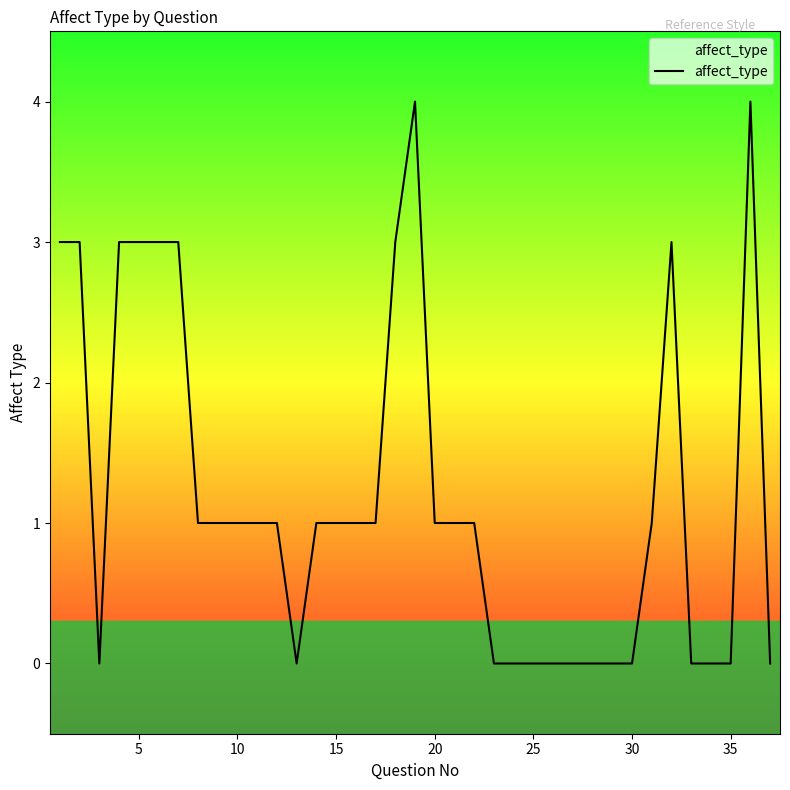

What is the greatest value displayed?

4